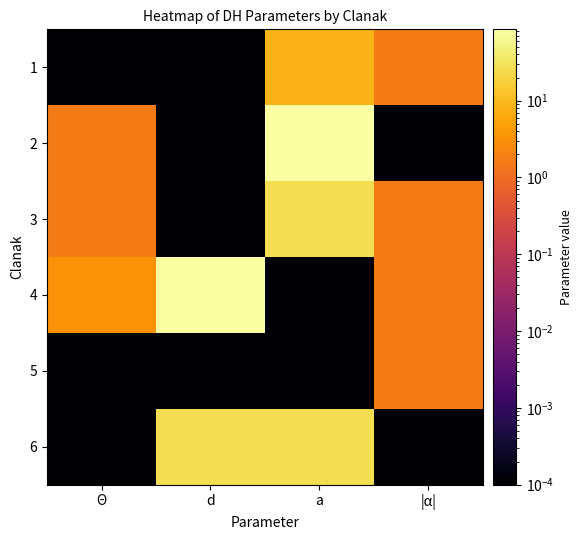

Reading right to left, extract all data points from this chart.

1: |α|=1.6	a=8.3	d=0.0	Θ=0.0
2: |α|=0.0	a=84.0	d=0.0	Θ=1.6
3: |α|=1.6	a=27.6	d=0.0	Θ=1.6
4: |α|=1.6	a=0.0	d=84.8	Θ=3.1
5: |α|=1.6	a=0.0	d=0.0	Θ=0.0
6: |α|=0.0	a=27.2	d=27.2	Θ=0.0